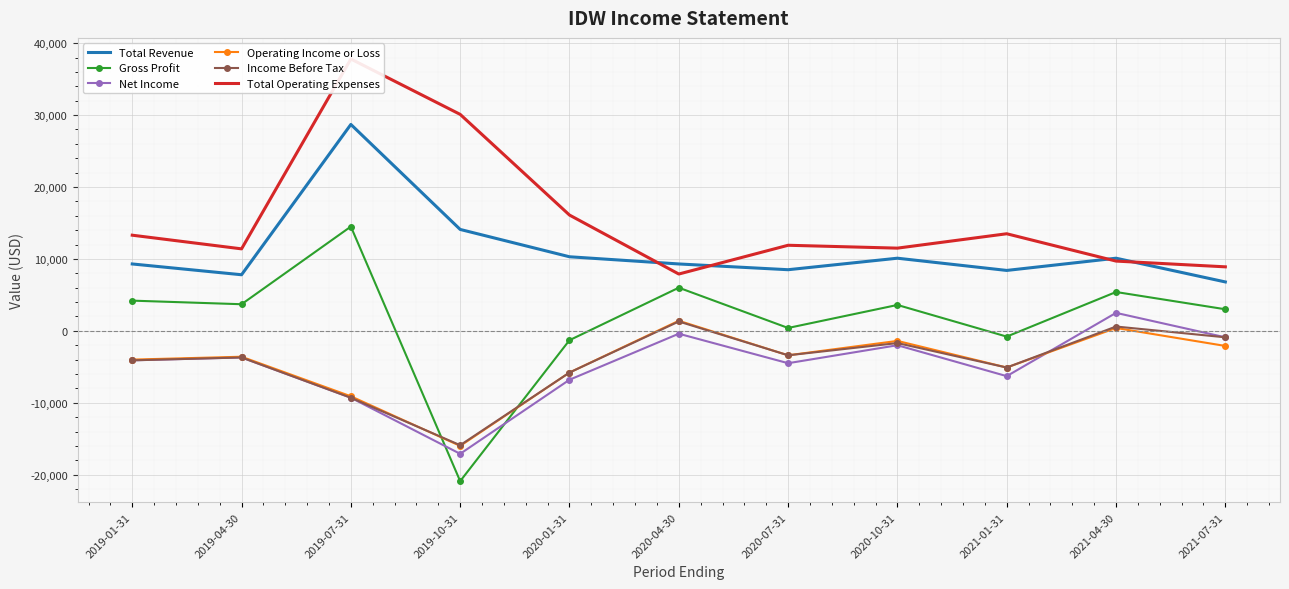

True or false: Total Operating Expenses and Gross Profit intersect in this chart.

False